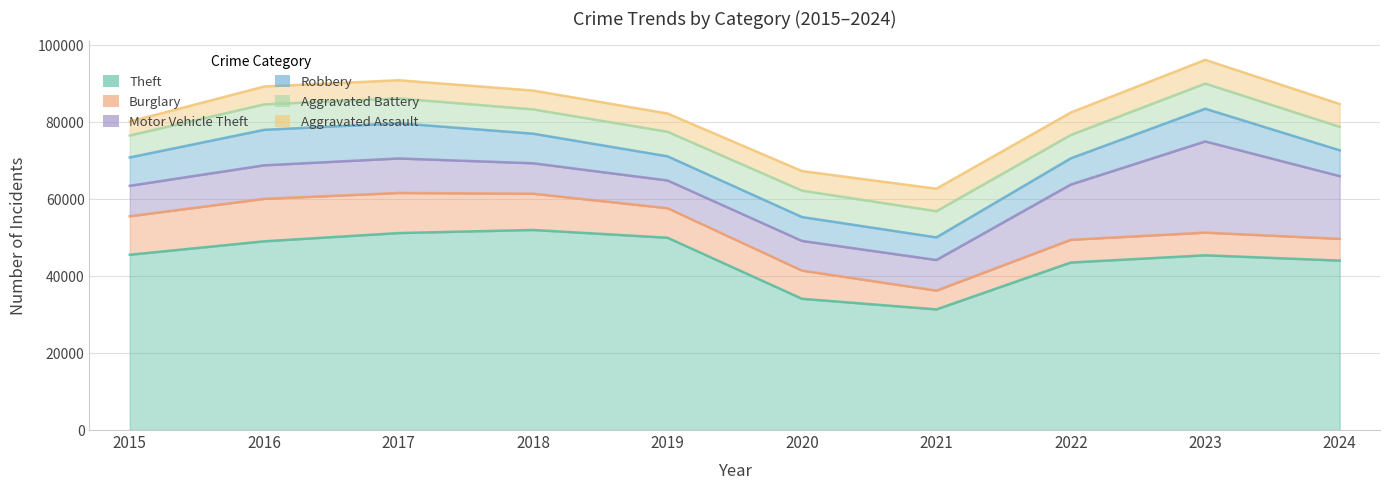

True or false: Burglary has more than 0 points higher than both neighbors.

True